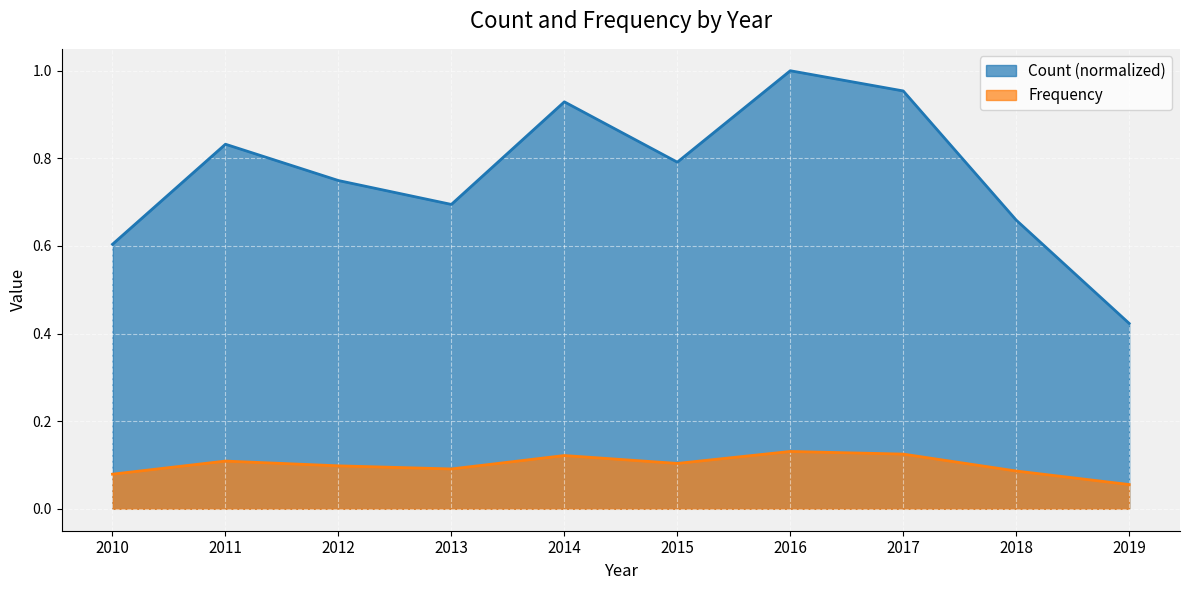

What is the sum of all Count values?

7.6